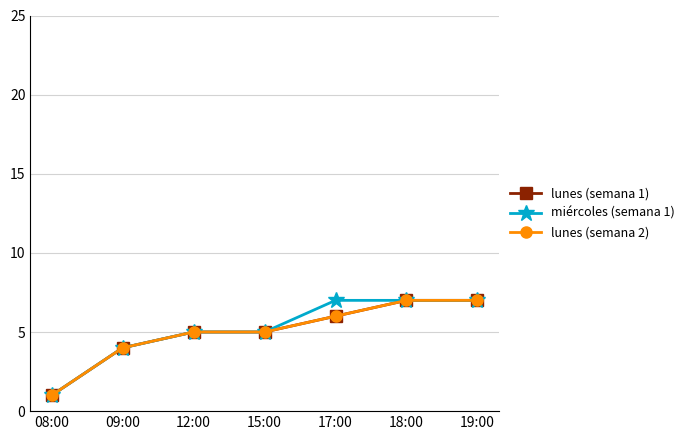

List the labels in order of miércoles (semana 1) value, largest first.

17:00, 18:00, 19:00, 12:00, 15:00, 09:00, 08:00